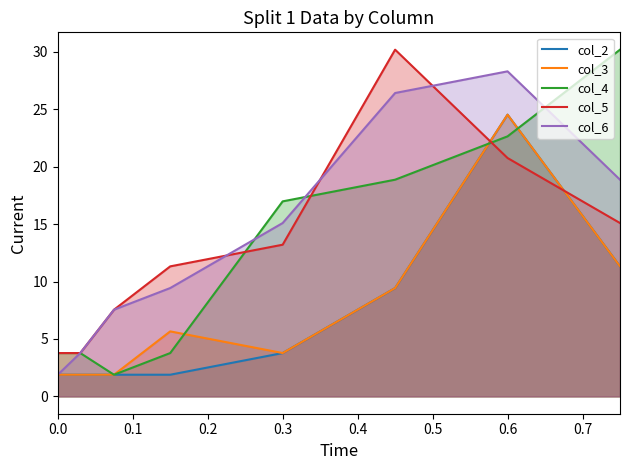

What are all the series names shown in the legend?

col_2, col_3, col_4, col_5, col_6